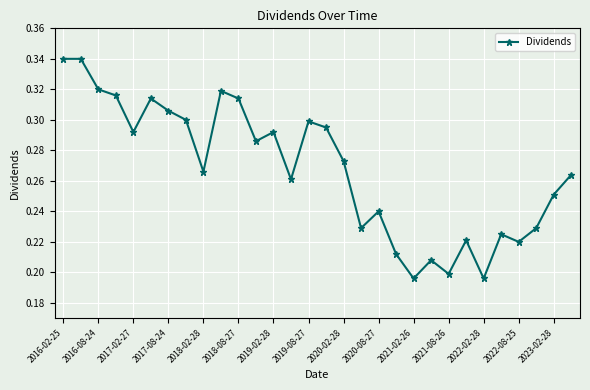

How many interior local valleys (lower than both neighbors) does the data have?

9